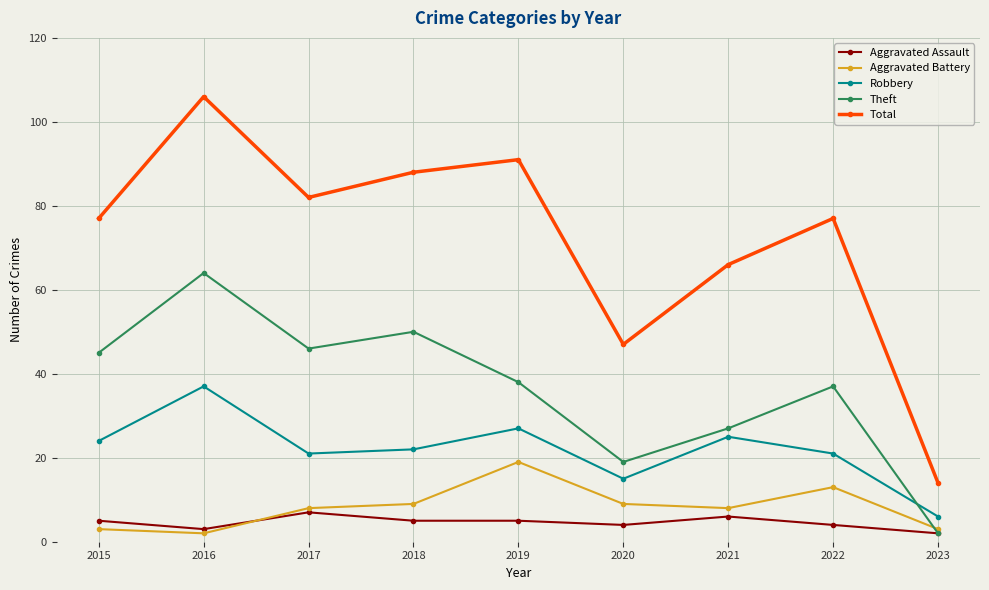

Is it true that Theft equals 22 at 2022?

False